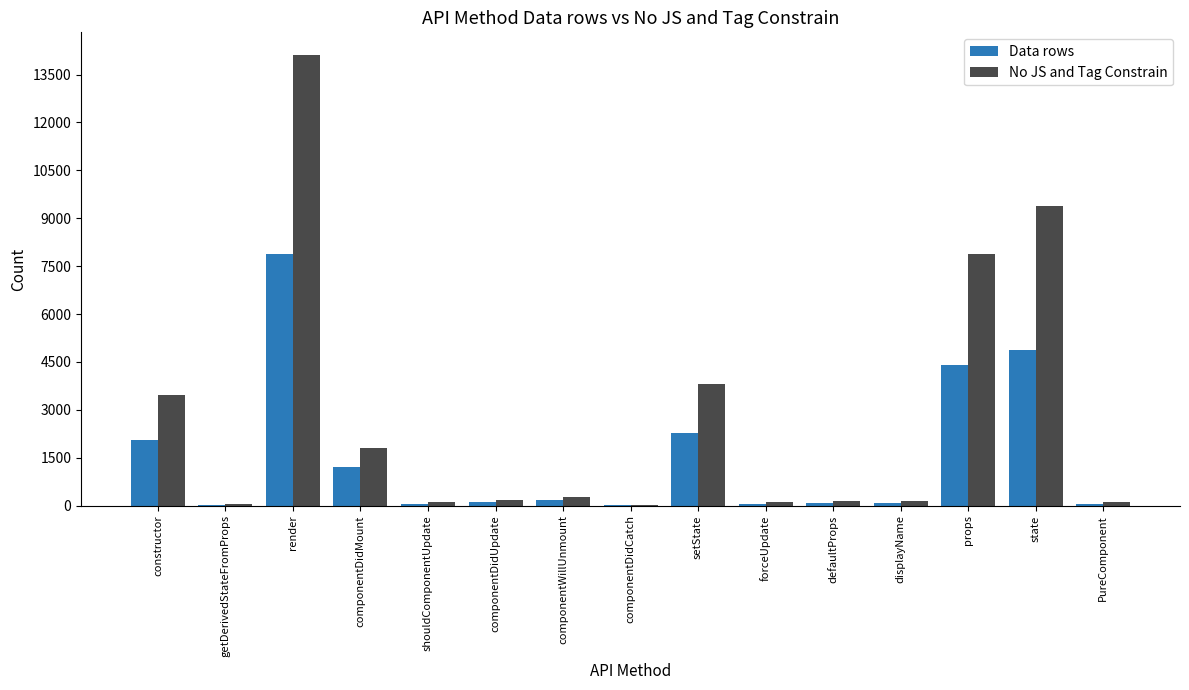

At which label does No JS and Tag Constrain reach its peak?

render